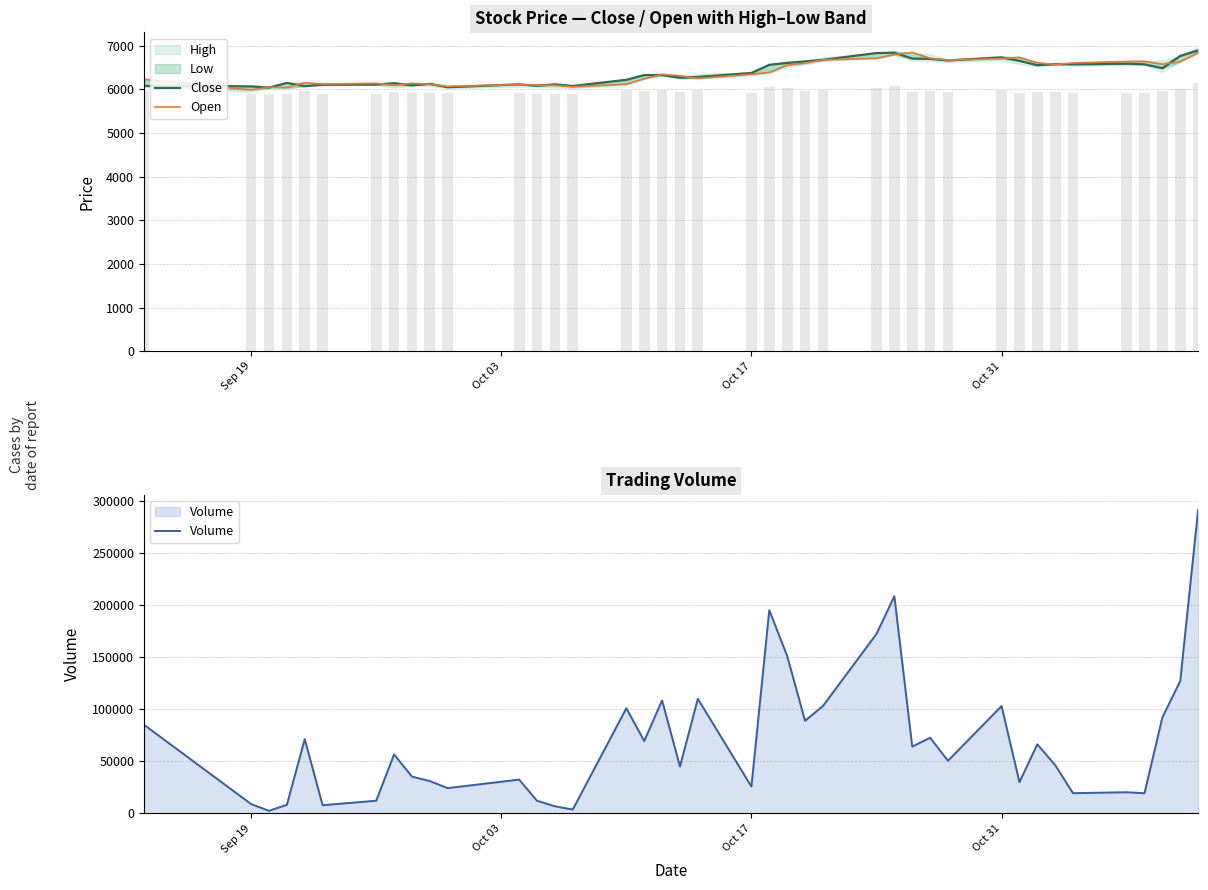

Reading left to right, what are all the values shown in this chart?

Close: 6078	6069	6041	6149	6074	6107	6111	6140	6093	6126	6050	6116	6083	6116	6078	6220	6328	6328	6267	6286	6376	6564	6607	6640	6677	6833	6842	6706	6701	6663	6734	6654	6555	6578	6574	6588	6574	6484	6767	6894
Open: 6234	5989	6055	6041	6154	6121	6140	6093	6140	6116	6069	6111	6097	6093	6060	6121	6244	6343	6314	6253	6347	6390	6555	6602	6677	6715	6800	6847	6715	6673	6706	6734	6611	6569	6607	6640	6644	6578	6635	6838
Volume: 85037	8916	2485	8226	71216	7834	12143	56571	35276	30996	24253	32401	12141	6810	3676	100816	69413	108402	44977	109874	25729	194847	151001	88804	102934	172129	208263	64052	72547	50460	102948	29930	66250	46329	19362	20300	19318	91944	126954	291141